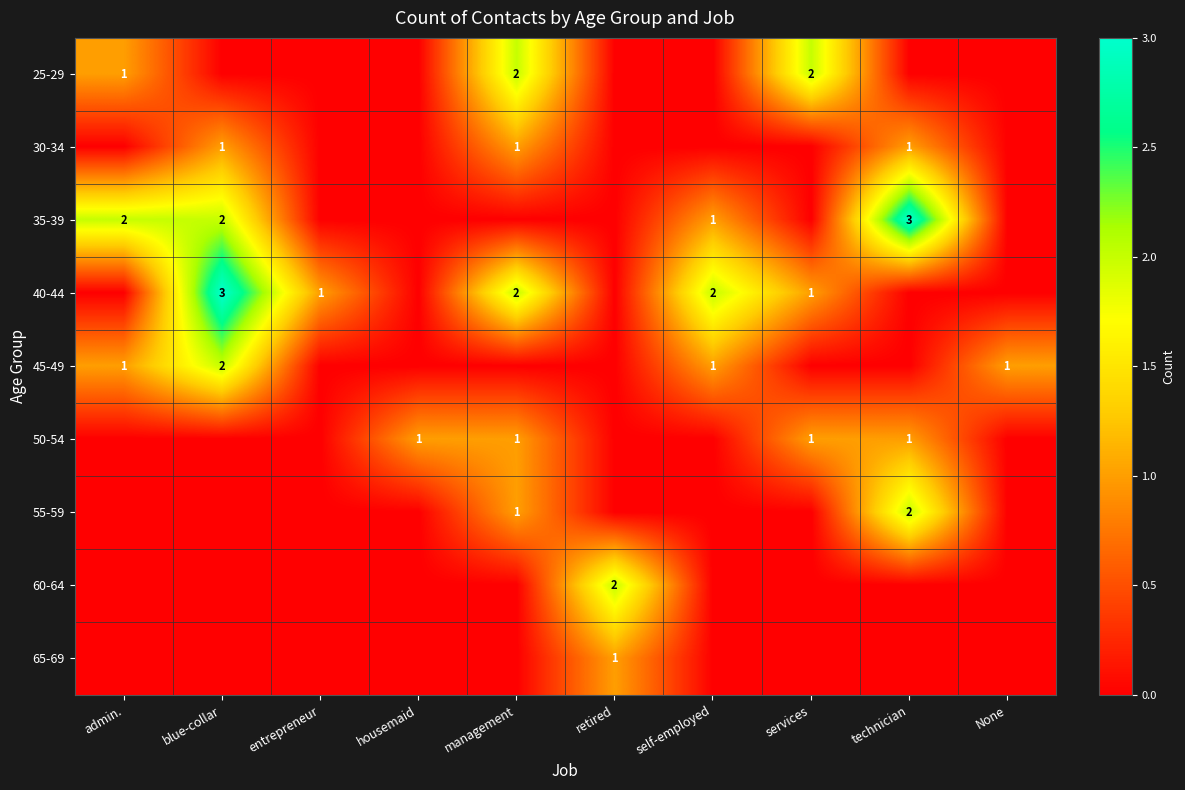

The value of 55-59 at technician is 2. True or false?

True